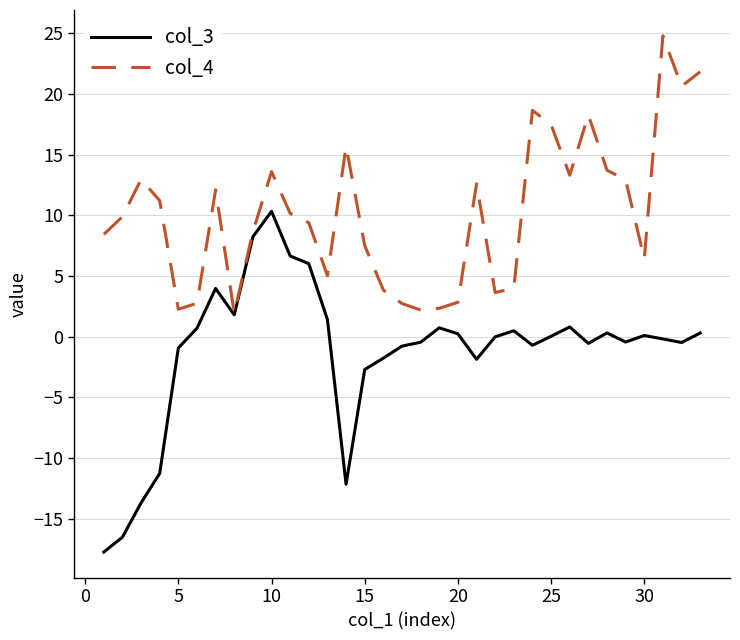

Which series has the largest total across all categories?

col_4